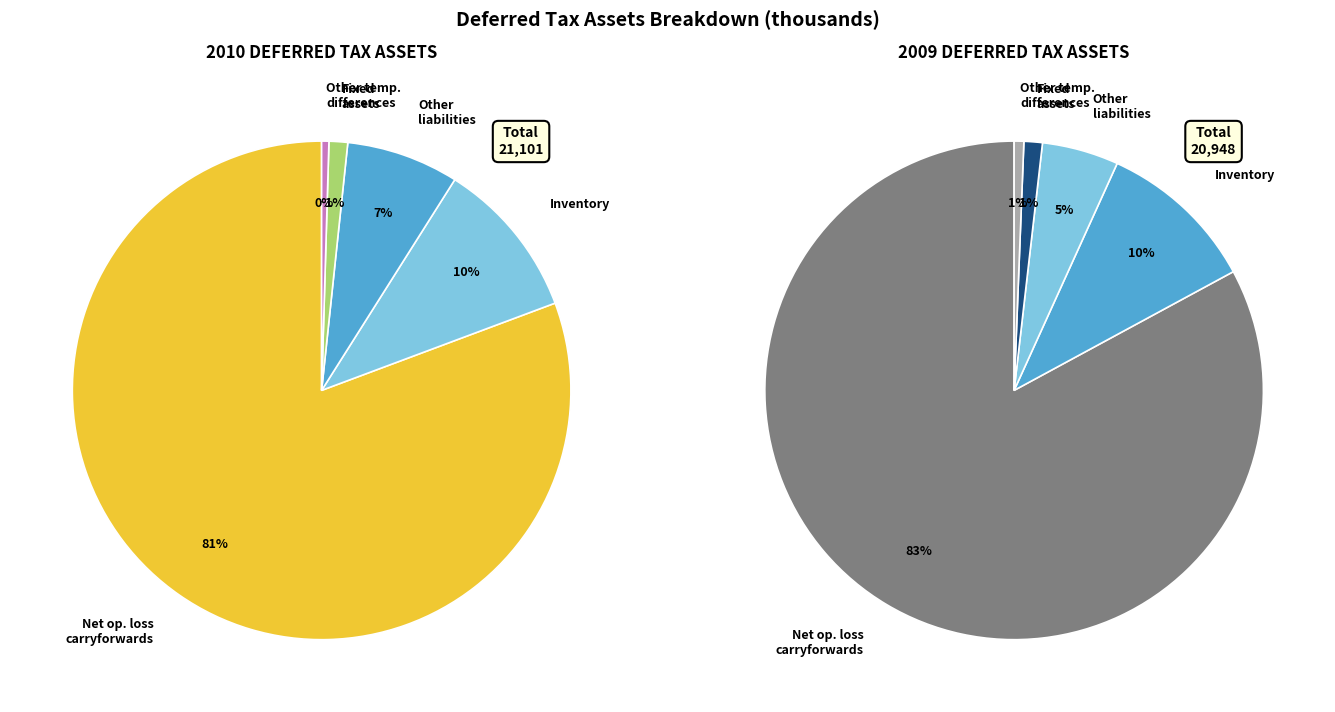

Is there a majority slice in this chart?

Yes